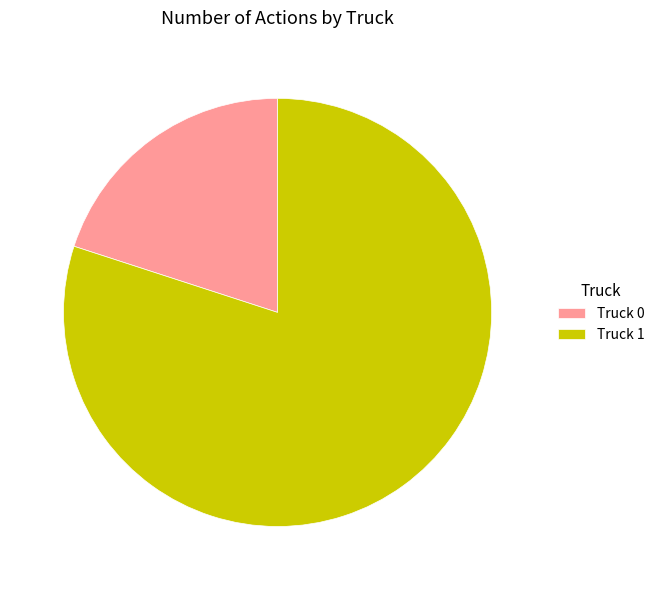

What is the majority slice?

Truck 1